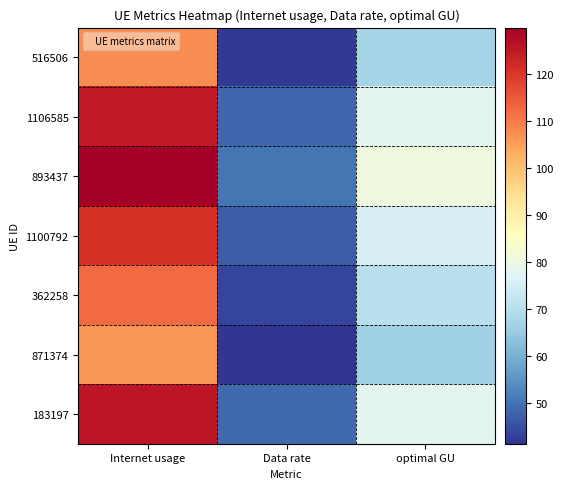

Which label corresponds to the largest value in the chart?

Internet usage